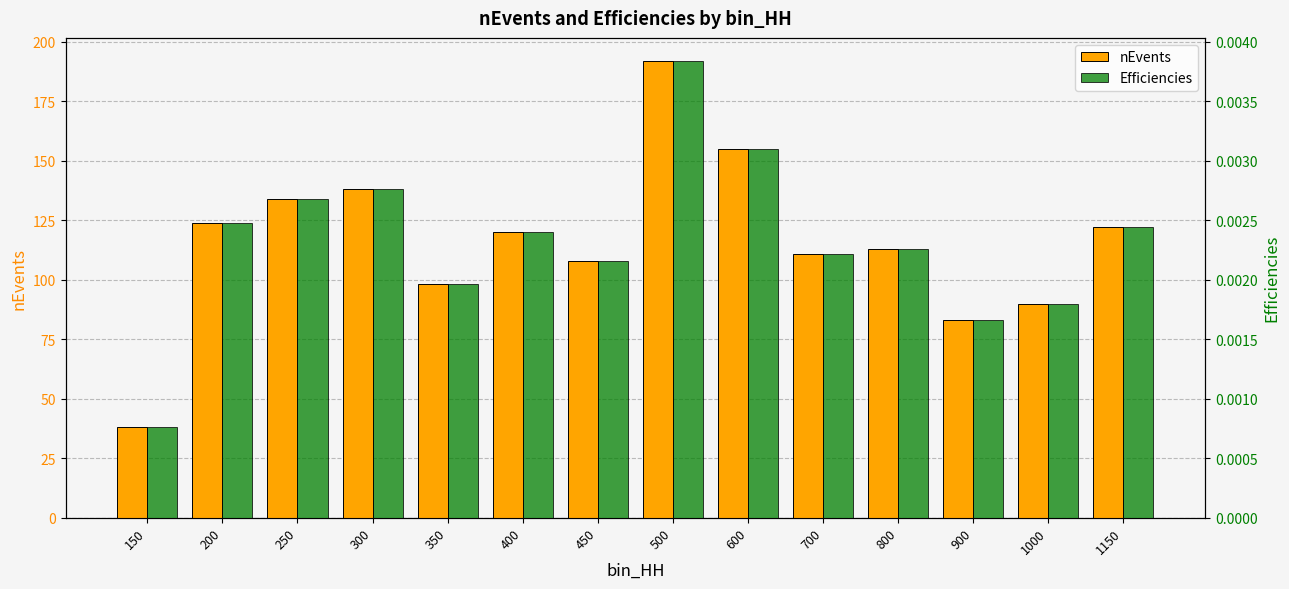

Reading left to right, extract all data points from this chart.

nEvents: 38.0	124.0	134.0	138.0	98.0	120.0	108.0	192.0	155.0	111.0	113.0	83.0	90.0	122.0
Efficiencies: 0.0	0.0	0.0	0.0	0.0	0.0	0.0	0.0	0.0	0.0	0.0	0.0	0.0	0.0